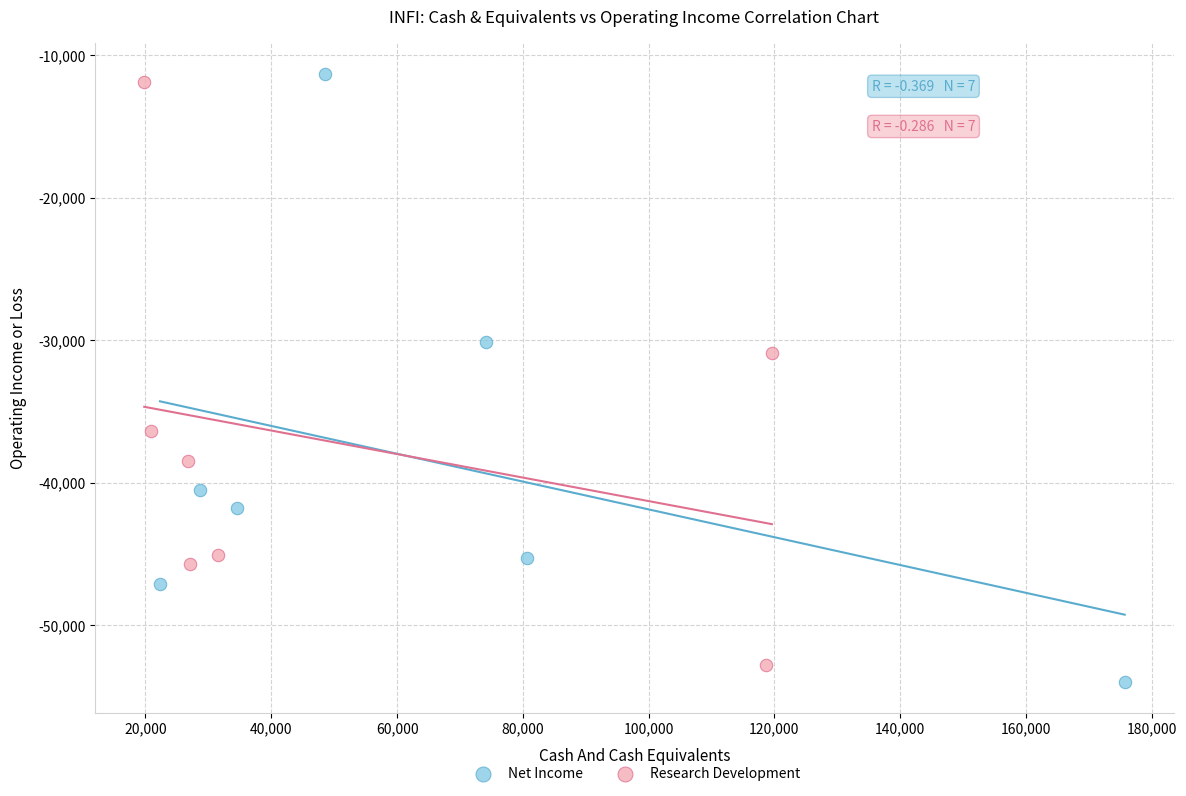

What are all the series names shown in the legend?

Net Income, Research Development